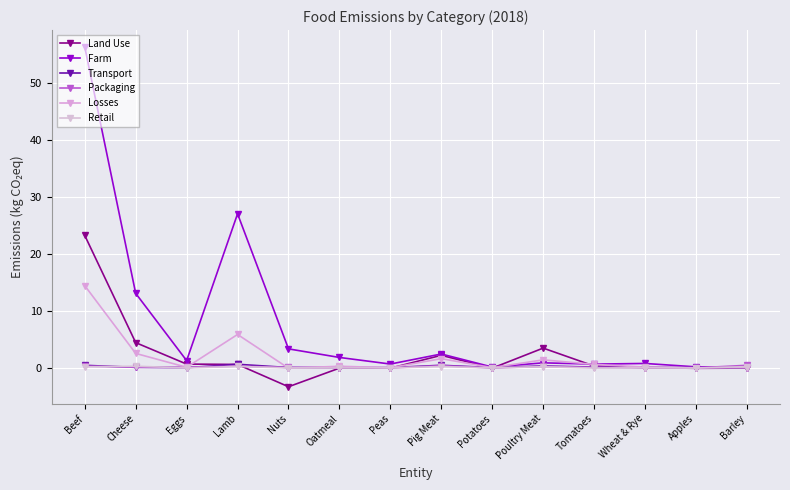

Which series has the largest total across all categories?

Farm